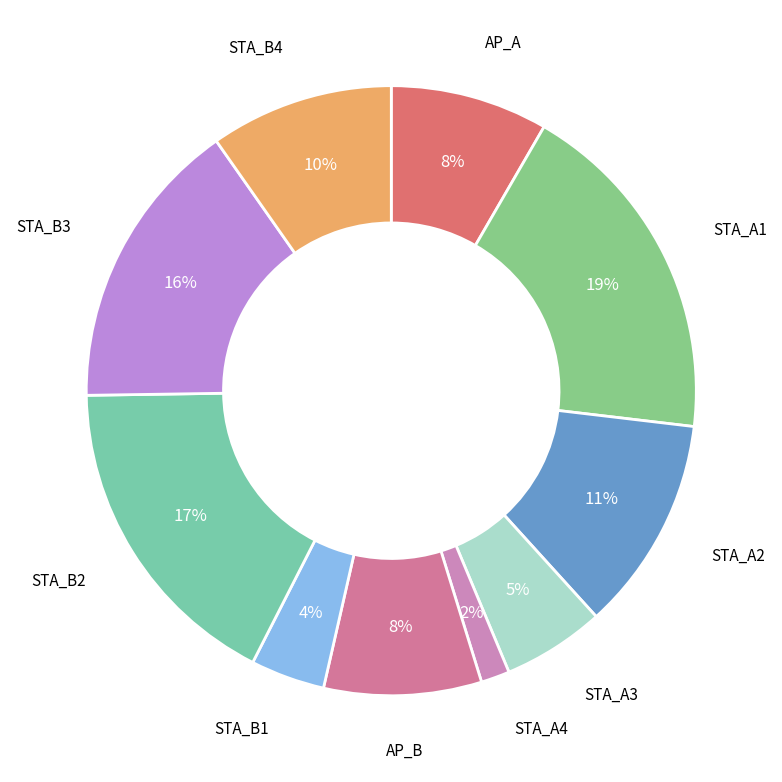

Between AP_A and STA_A4, which is larger?

AP_A